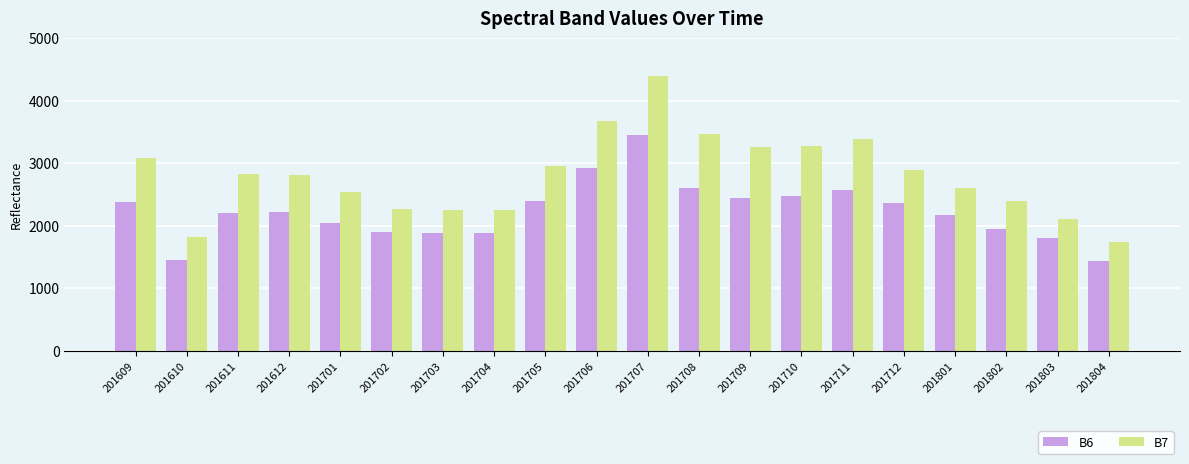

What is the spread (max minus min) of values at 201706?

753